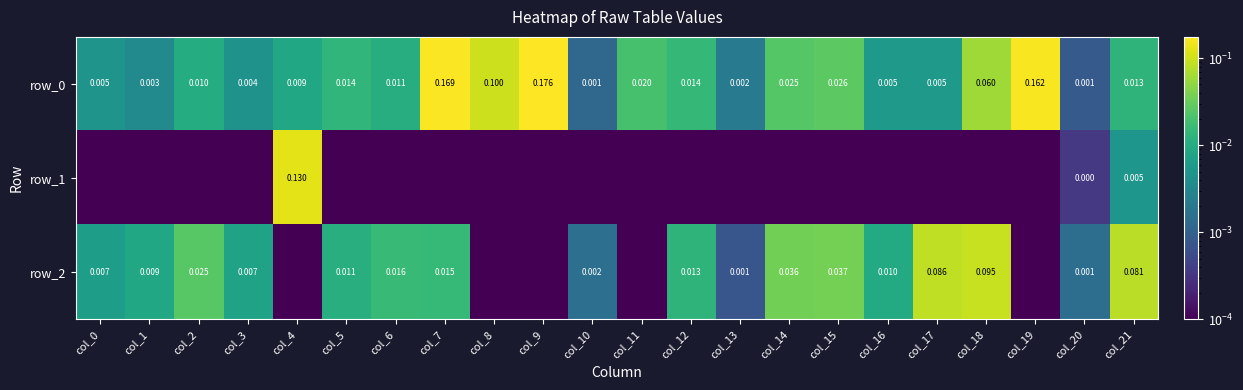

How many distinct data groups are displayed?

3